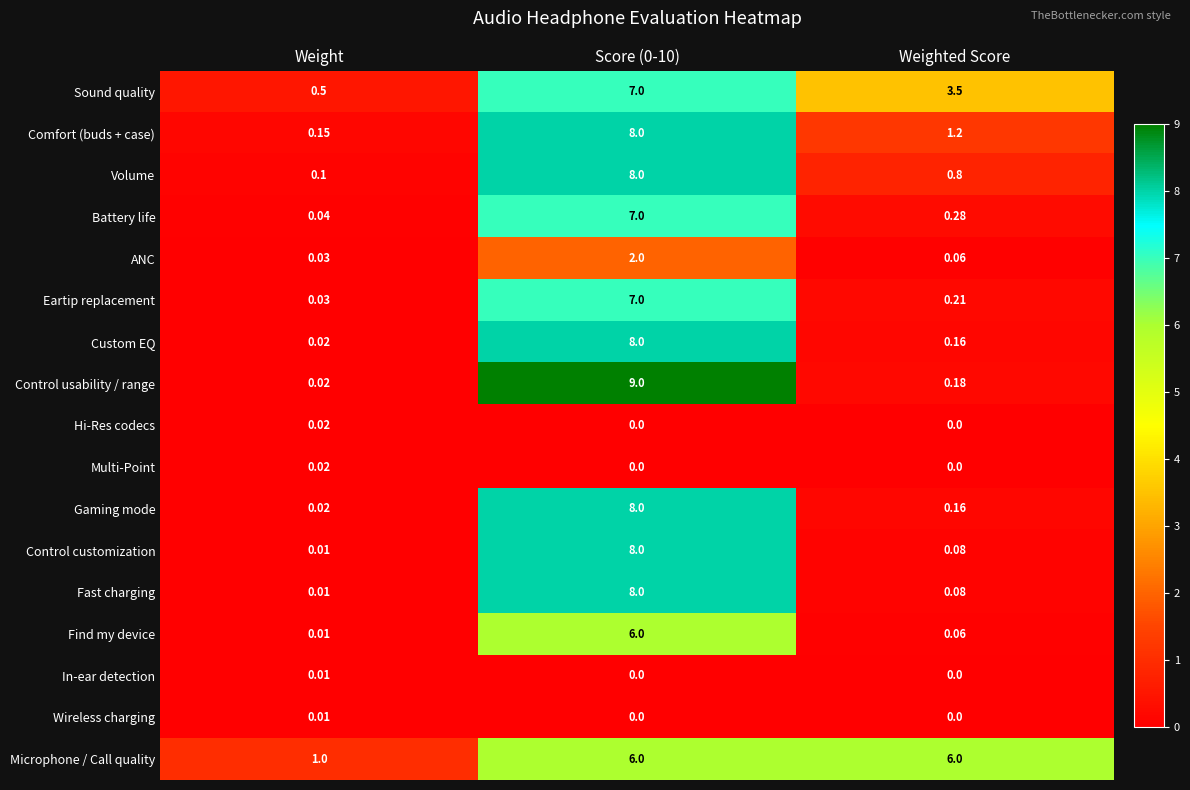

Which series changed the most between Weight and Score (0-10)?

Control usability / range